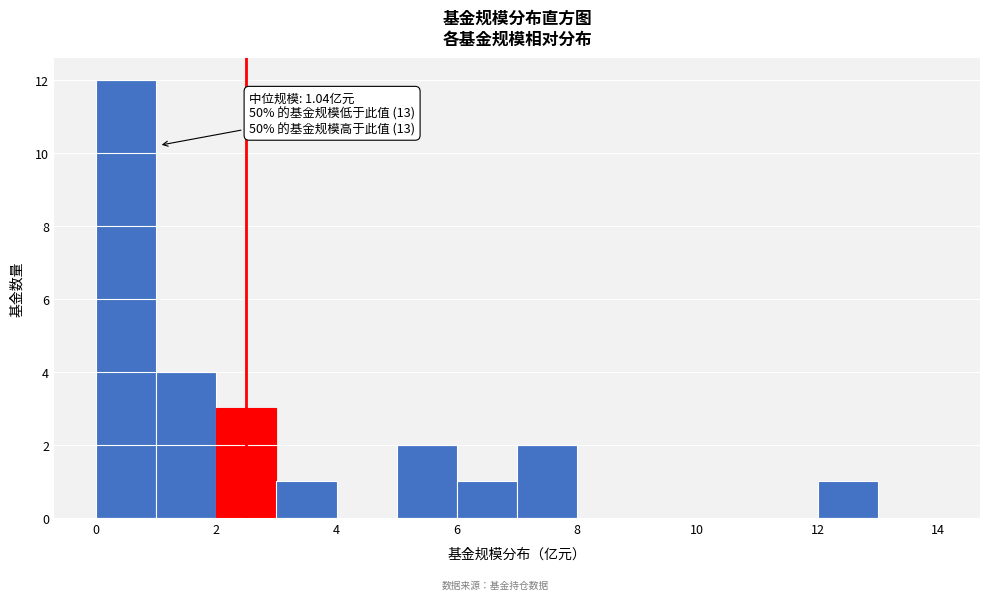

Which range on the x-axis has the tallest bar?

0 to 1